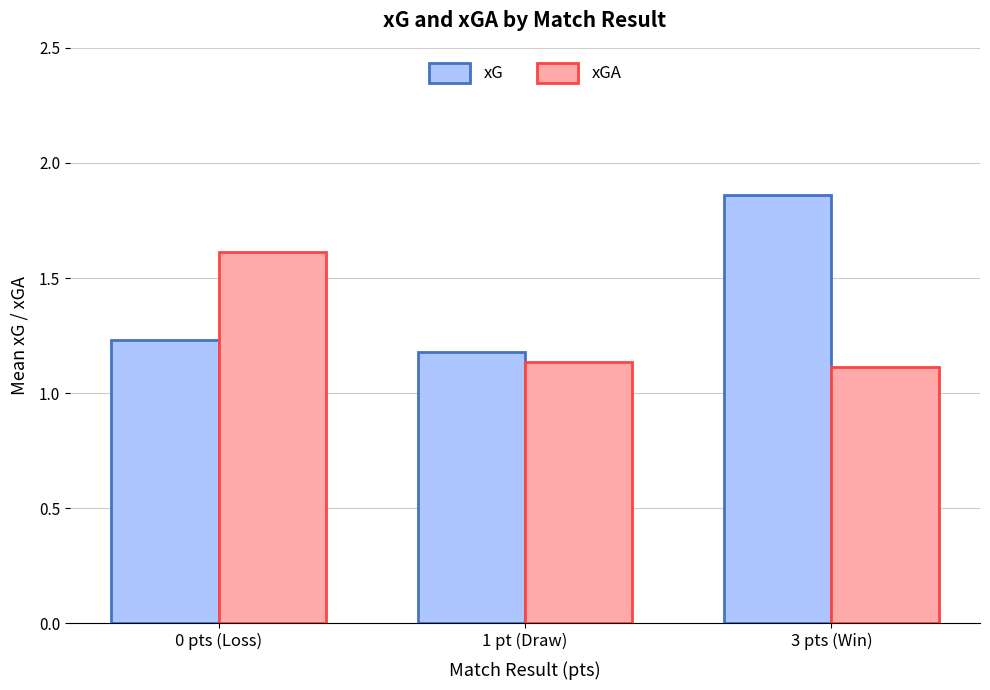

How many xGA values are between 1 and 2?

3